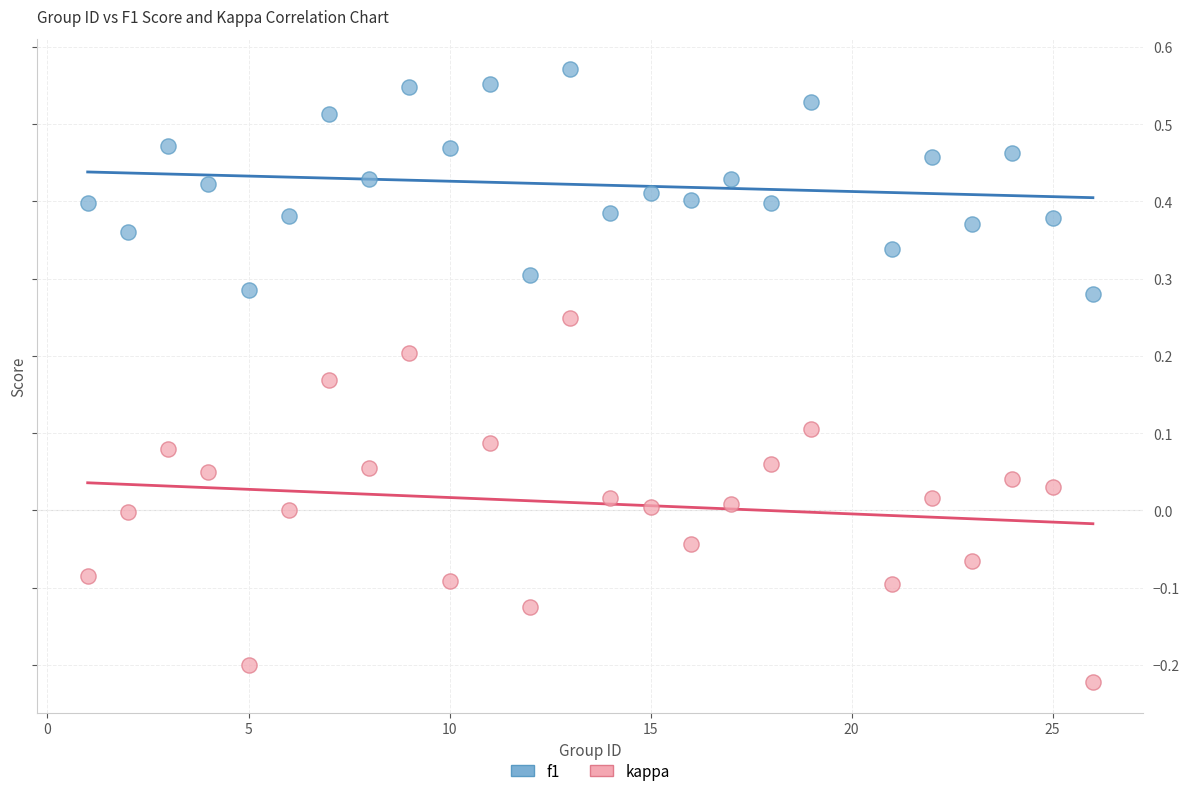

What is the X range (max minus min) for the scatter plot?

25.0